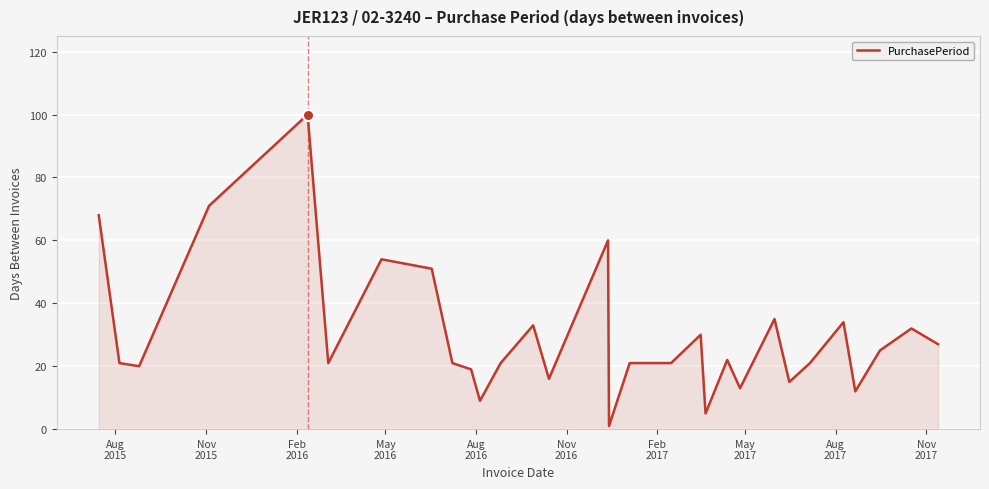

What is the difference between the maximum and minimum values?

99